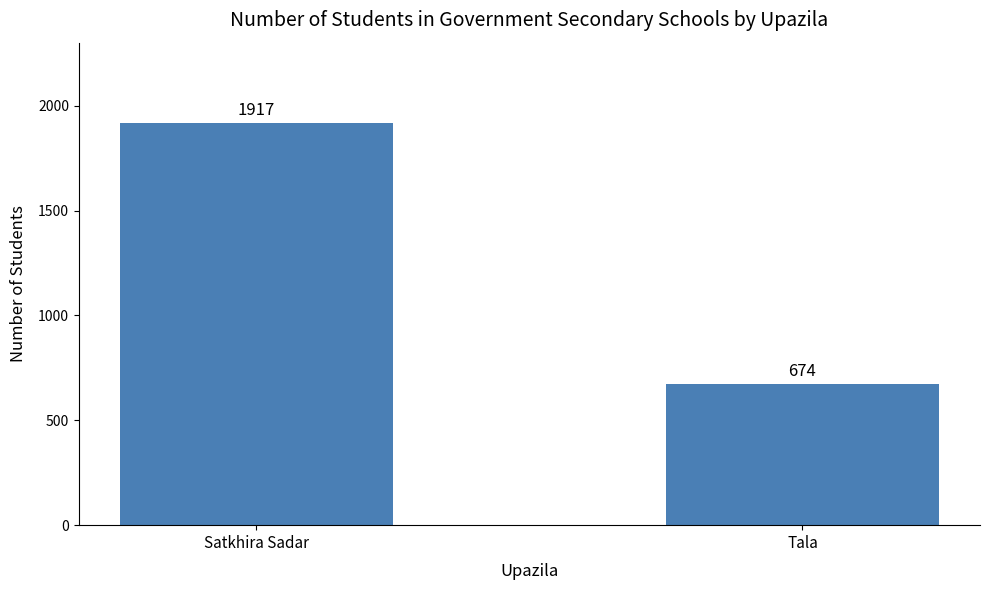

How many values are between 674 and 1917?

2